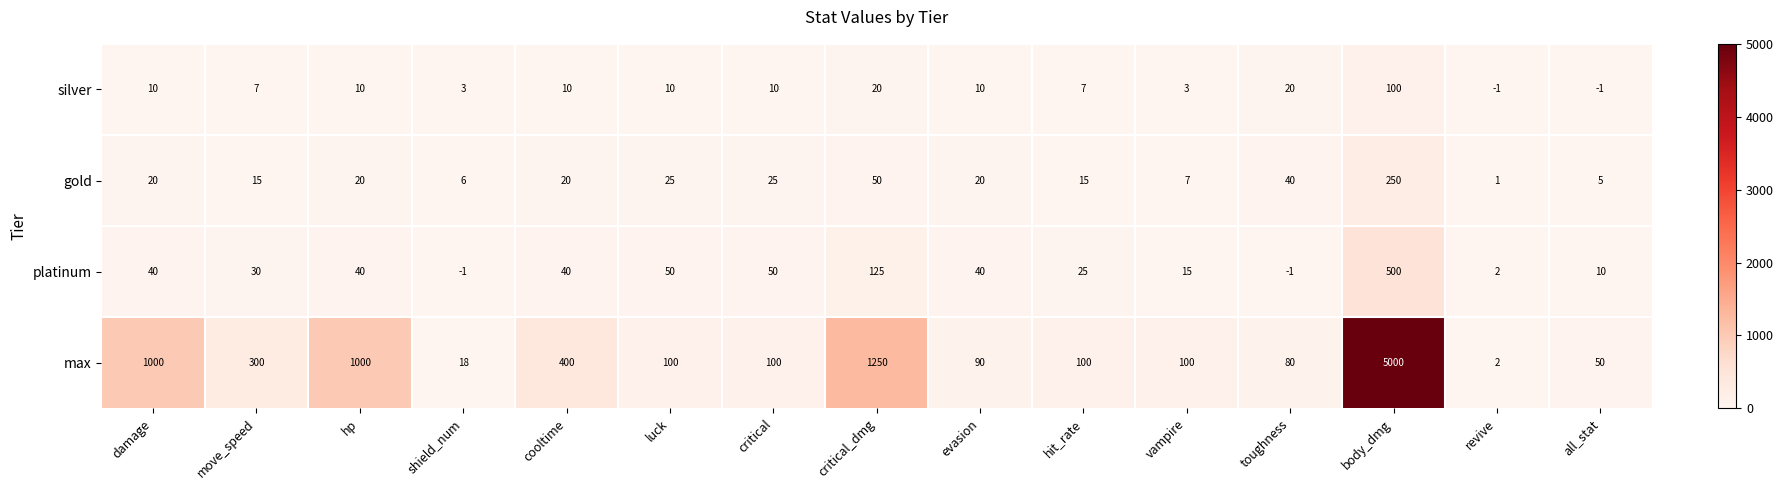

Which series has the largest total across all categories?

max